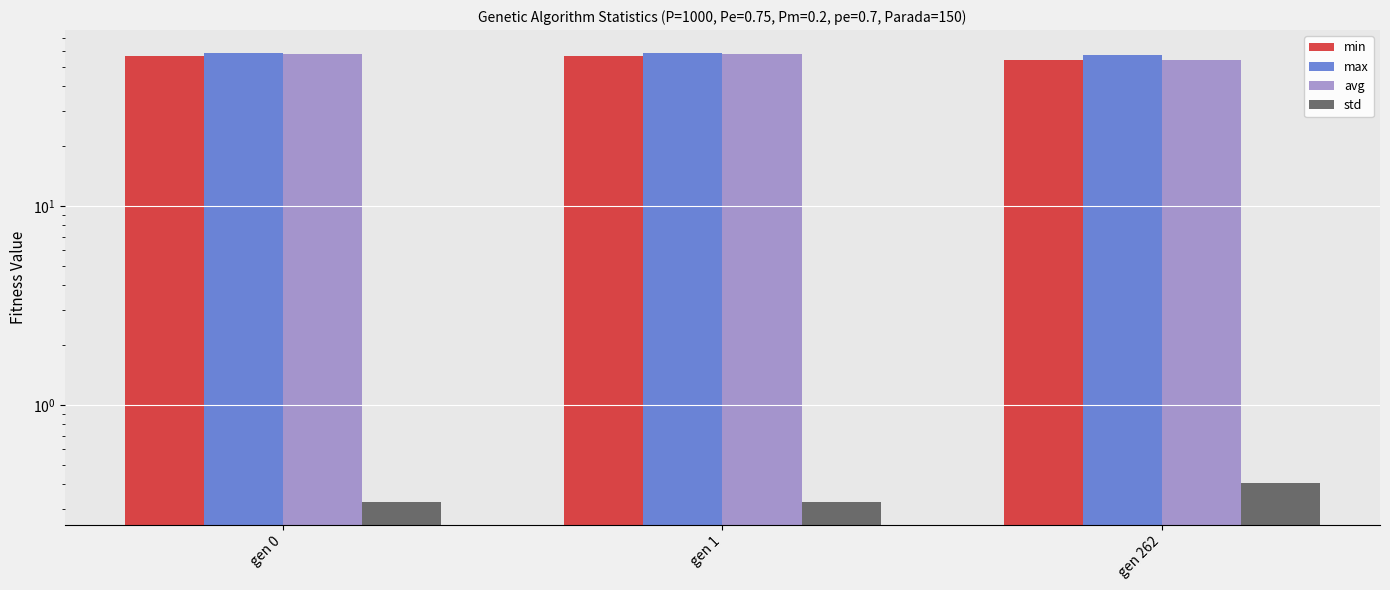

What are all the series names shown in the legend?

min, max, avg, std